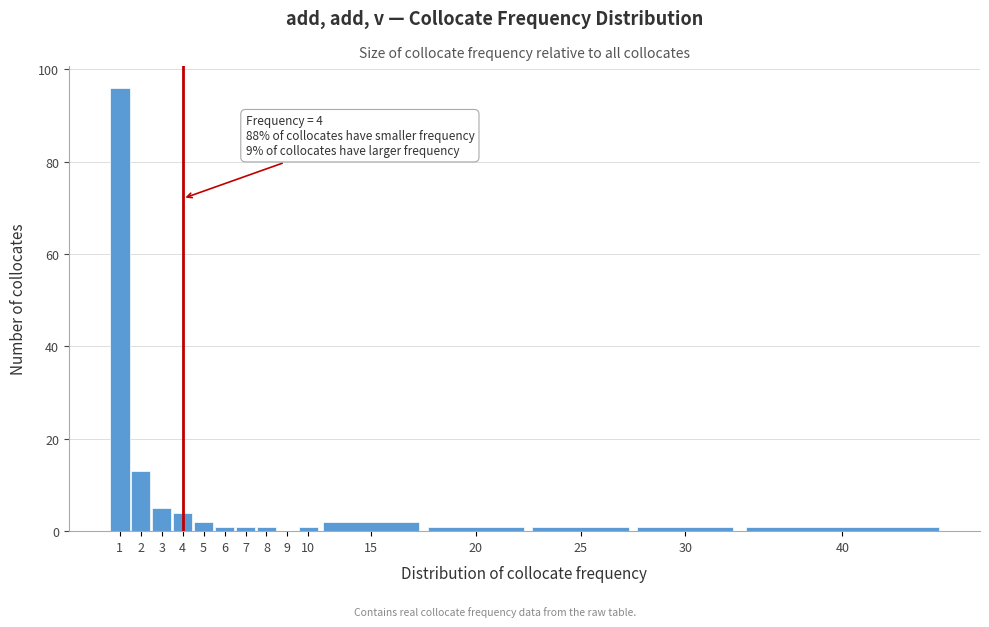

Reading left to right, transcribe all the data shown in this chart.

1=96	2=13	3=5	4=4	5=2	6=1	7=1	8=1	9=0	10=1	15=2	20=1	25=1	30=1	40=1